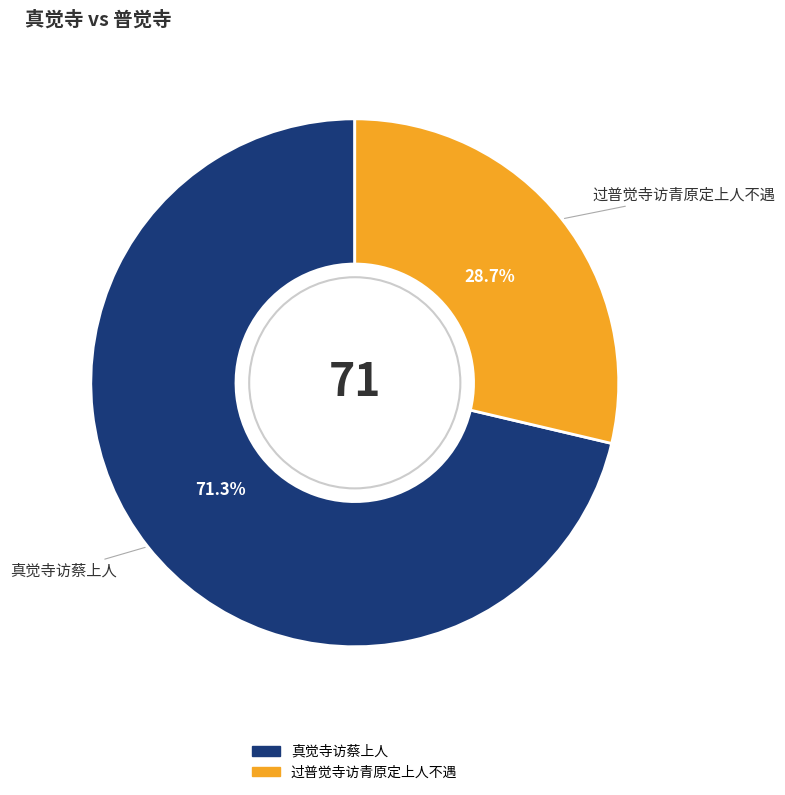

Does any single category account for the majority?

Yes